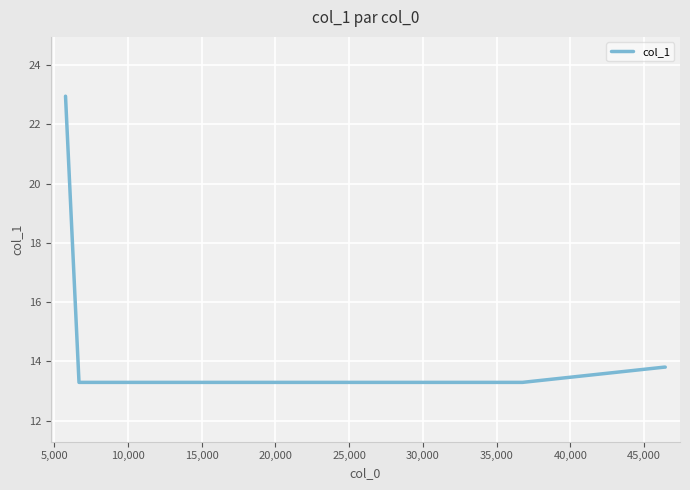

What is the sum of all values?

90.4